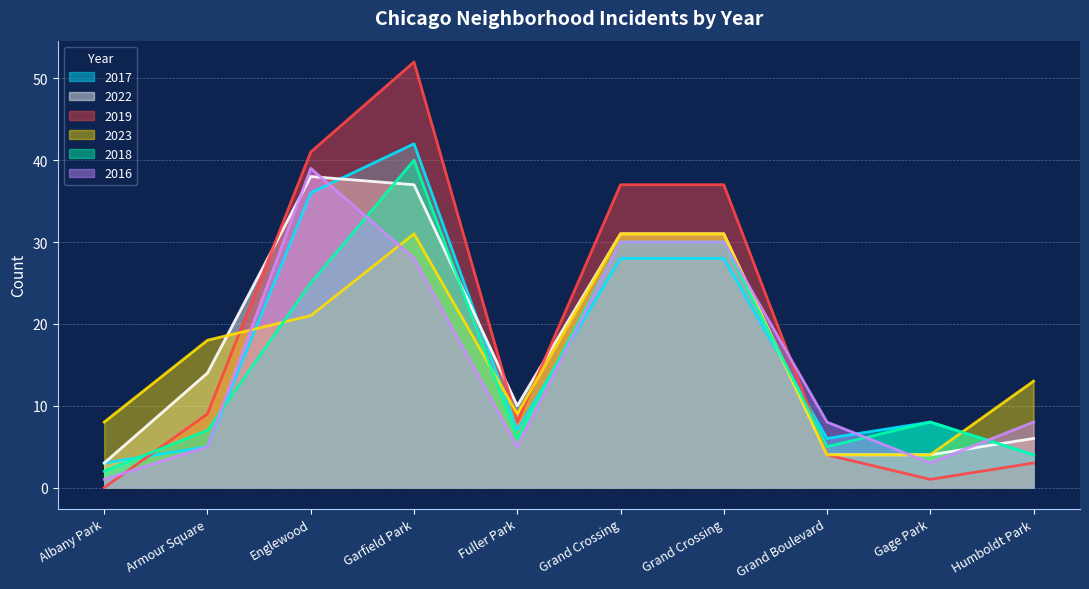

What are all the series names shown in the legend?

2017, 2022, 2019, 2023, 2018, 2016